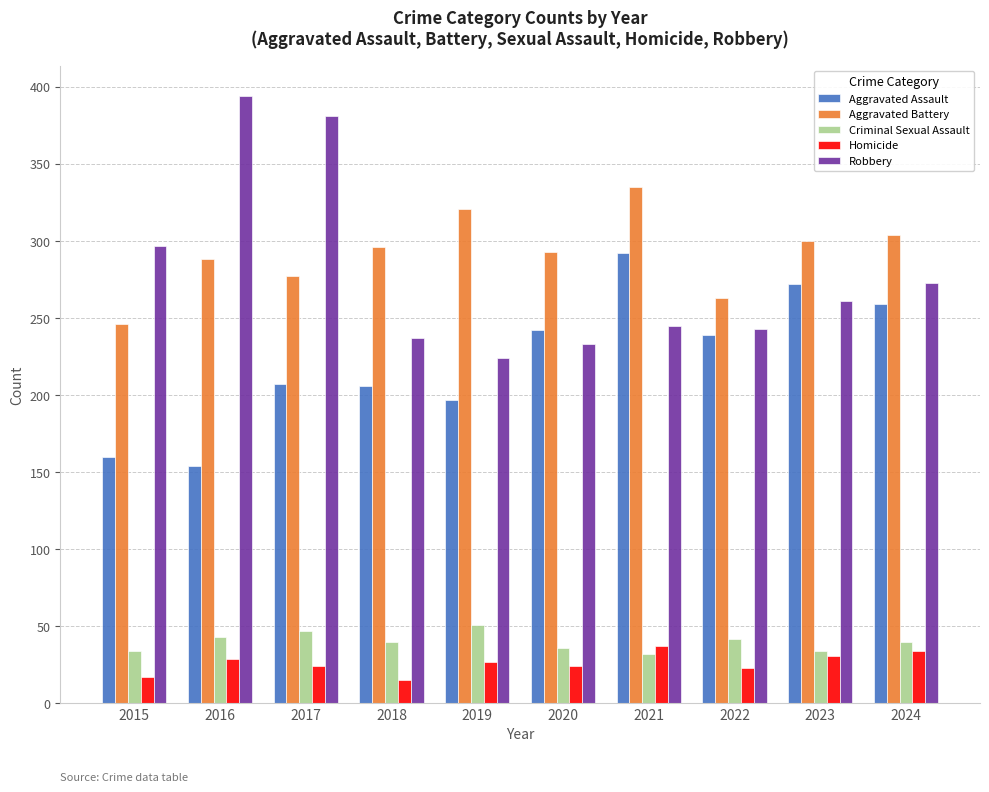

Are the bars horizontal?

No